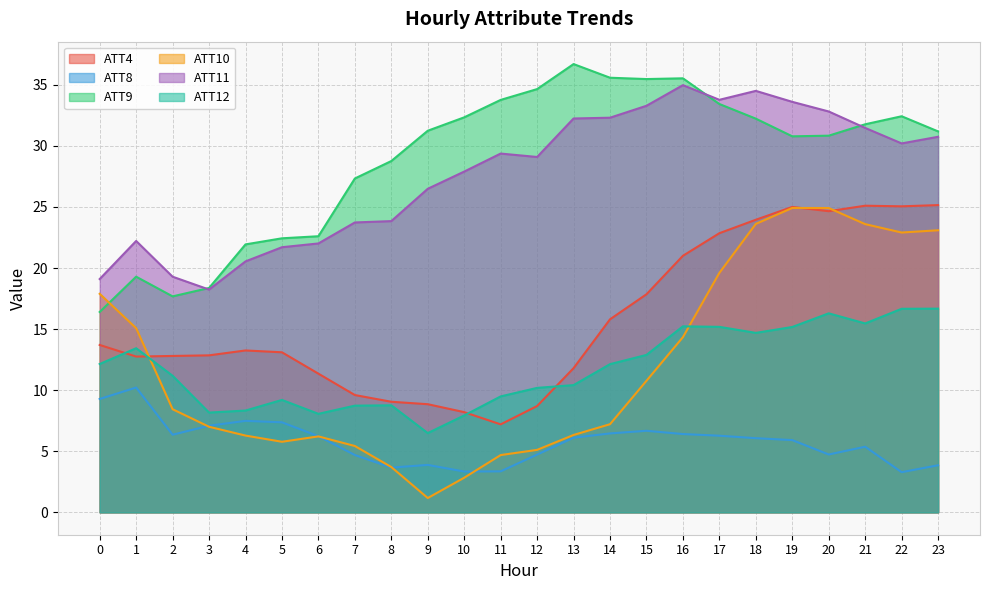

What is the approximate value of ATT8 at 2?

6.4